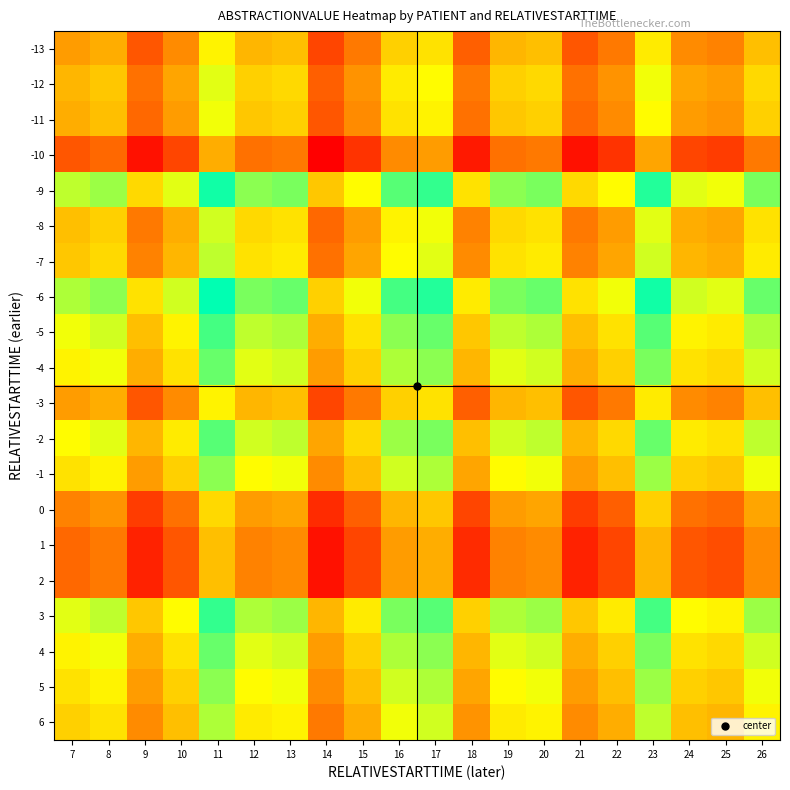

Reading right to left, list all the values displayed in this chart.

-13: 26=-6	25=-13	24=-12	23=-1	22=-14	21=-18	20=-6	19=-7	18=-17	17=-2	16=-4	15=-14	14=-20	13=-6	12=-7	11=0	10=-12	9=-18	8=-8	7=-10
-12: 26=-3	25=-10	24=-9	23=2	22=-11	21=-15	20=-3	19=-4	18=-14	17=1	16=-1	15=-11	14=-17	13=-3	12=-4	11=3	10=-9	9=-15	8=-5	7=-7
-11: 26=-4	25=-11	24=-10	23=1	22=-12	21=-16	20=-4	19=-5	18=-15	17=0	16=-2	15=-12	14=-18	13=-4	12=-5	11=2	10=-10	9=-16	8=-6	7=-8
-10: 26=-14	25=-21	24=-20	23=-9	22=-22	21=-26	20=-14	19=-15	18=-25	17=-10	16=-12	15=-22	14=-28	13=-14	12=-15	11=-8	10=-20	9=-26	8=-16	7=-18
-9: 26=9	25=2	24=3	23=14	22=1	21=-3	20=9	19=8	18=-2	17=13	16=11	15=1	14=-5	13=9	12=8	11=15	10=3	9=-3	8=7	7=5
-8: 26=-2	25=-9	24=-8	23=3	22=-10	21=-14	20=-2	19=-3	18=-13	17=2	16=0	15=-10	14=-16	13=-2	12=-3	11=4	10=-8	9=-14	8=-4	7=-6
-7: 26=-1	25=-8	24=-7	23=4	22=-9	21=-13	20=-1	19=-2	18=-12	17=3	16=1	15=-9	14=-15	13=-1	12=-2	11=5	10=-7	9=-13	8=-3	7=-5
-6: 26=10	25=3	24=4	23=15	22=2	21=-2	20=10	19=9	18=-1	17=14	16=12	15=2	14=-4	13=10	12=9	11=16	10=4	9=-2	8=8	7=6
-5: 26=6	25=-1	24=0	23=11	22=-2	21=-6	20=6	19=5	18=-5	17=10	16=8	15=-2	14=-8	13=6	12=5	11=12	10=0	9=-6	8=4	7=2
-4: 26=4	25=-3	24=-2	23=9	22=-4	21=-8	20=4	19=3	18=-7	17=8	16=6	15=-4	14=-10	13=4	12=3	11=10	10=-2	9=-8	8=2	7=0
-3: 26=-6	25=-13	24=-12	23=-1	22=-14	21=-18	20=-6	19=-7	18=-17	17=-2	16=-4	15=-14	14=-20	13=-6	12=-7	11=0	10=-12	9=-18	8=-8	7=-10
-2: 26=5	25=-2	24=-1	23=10	22=-3	21=-7	20=5	19=4	18=-6	17=9	16=7	15=-3	14=-9	13=5	12=4	11=11	10=-1	9=-7	8=3	7=1
-1: 26=2	25=-5	24=-4	23=7	22=-6	21=-10	20=2	19=1	18=-9	17=6	16=4	15=-6	14=-12	13=2	12=1	11=8	10=-4	9=-10	8=0	7=-2
0: 26=-9	25=-16	24=-15	23=-4	22=-17	21=-21	20=-9	19=-10	18=-20	17=-5	16=-7	15=-17	14=-23	13=-9	12=-10	11=-3	10=-15	9=-21	8=-11	7=-13
1: 26=-12	25=-19	24=-18	23=-7	22=-20	21=-24	20=-12	19=-13	18=-23	17=-8	16=-10	15=-20	14=-26	13=-12	12=-13	11=-6	10=-18	9=-24	8=-14	7=-16
2: 26=-12	25=-19	24=-18	23=-7	22=-20	21=-24	20=-12	19=-13	18=-23	17=-8	16=-10	15=-20	14=-26	13=-12	12=-13	11=-6	10=-18	9=-24	8=-14	7=-16
3: 26=7	25=0	24=1	23=12	22=-1	21=-5	20=7	19=6	18=-4	17=11	16=9	15=-1	14=-7	13=7	12=6	11=13	10=1	9=-5	8=5	7=3
4: 26=4	25=-3	24=-2	23=9	22=-4	21=-8	20=4	19=3	18=-7	17=8	16=6	15=-4	14=-10	13=4	12=3	11=10	10=-2	9=-8	8=2	7=0
5: 26=2	25=-5	24=-4	23=7	22=-6	21=-10	20=2	19=1	18=-9	17=6	16=4	15=-6	14=-12	13=2	12=1	11=8	10=-4	9=-10	8=0	7=-2
6: 26=0	25=-7	24=-6	23=5	22=-8	21=-12	20=0	19=-1	18=-11	17=4	16=2	15=-8	14=-14	13=0	12=-1	11=6	10=-6	9=-12	8=-2	7=-4